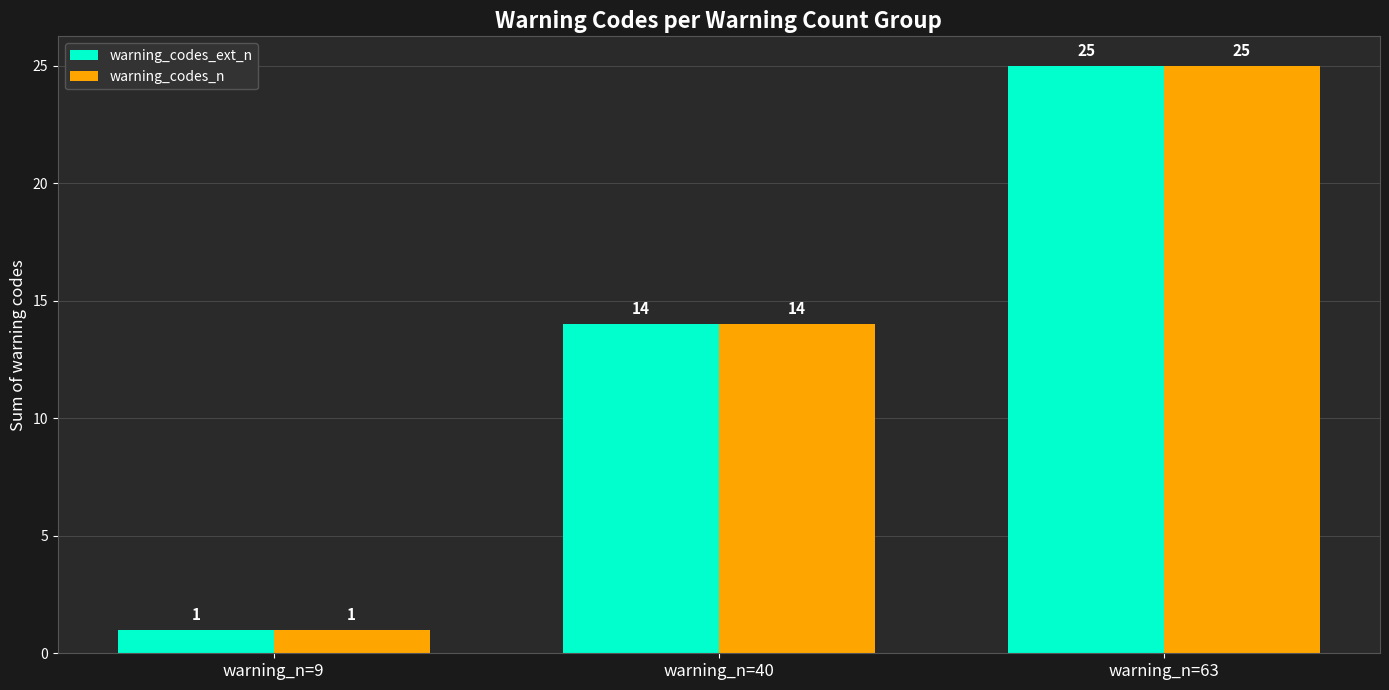

Is it true that warning_codes_n equals 2 at warning_n=9?

False